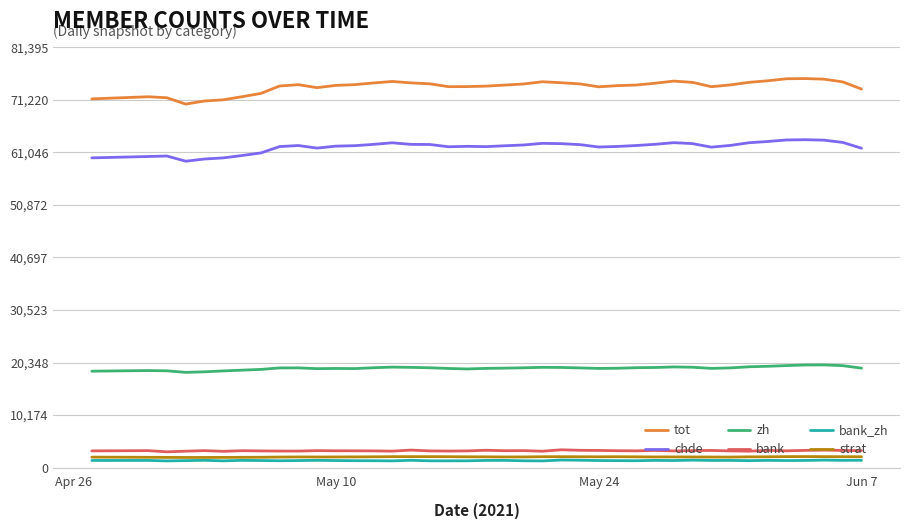

True or false: strat and tot cross at least once.

False